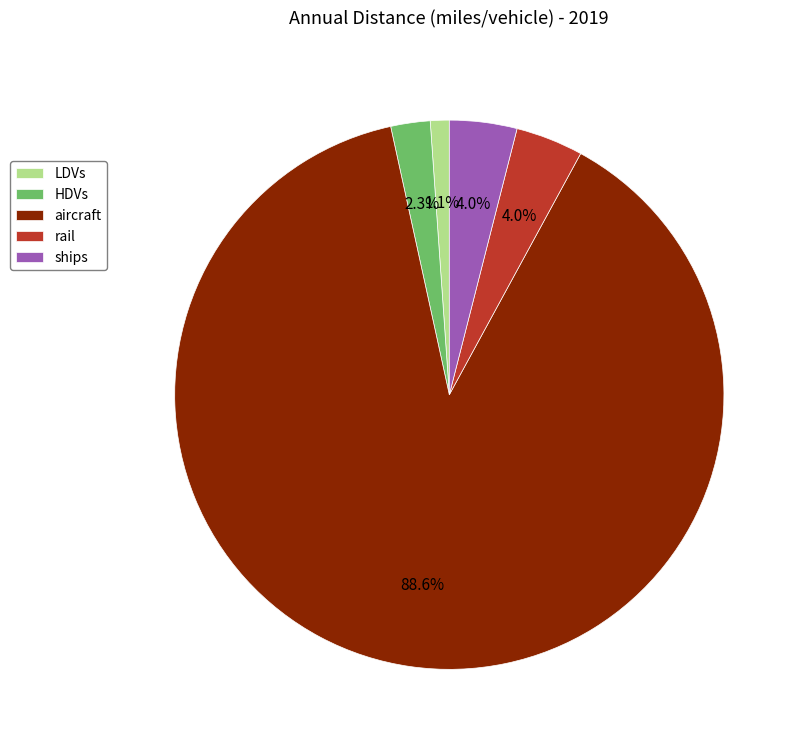

Is there any slice that represents more than half of the pie?

Yes